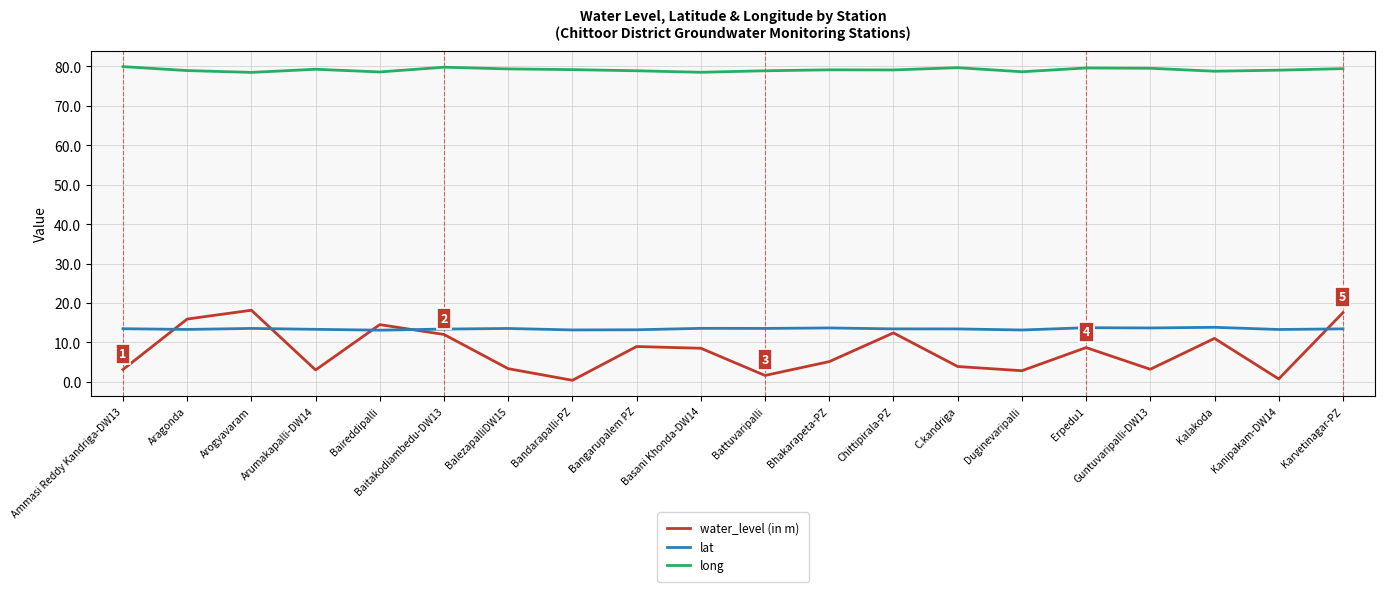

What are all the series names shown in the legend?

water_level (in m), lat, long